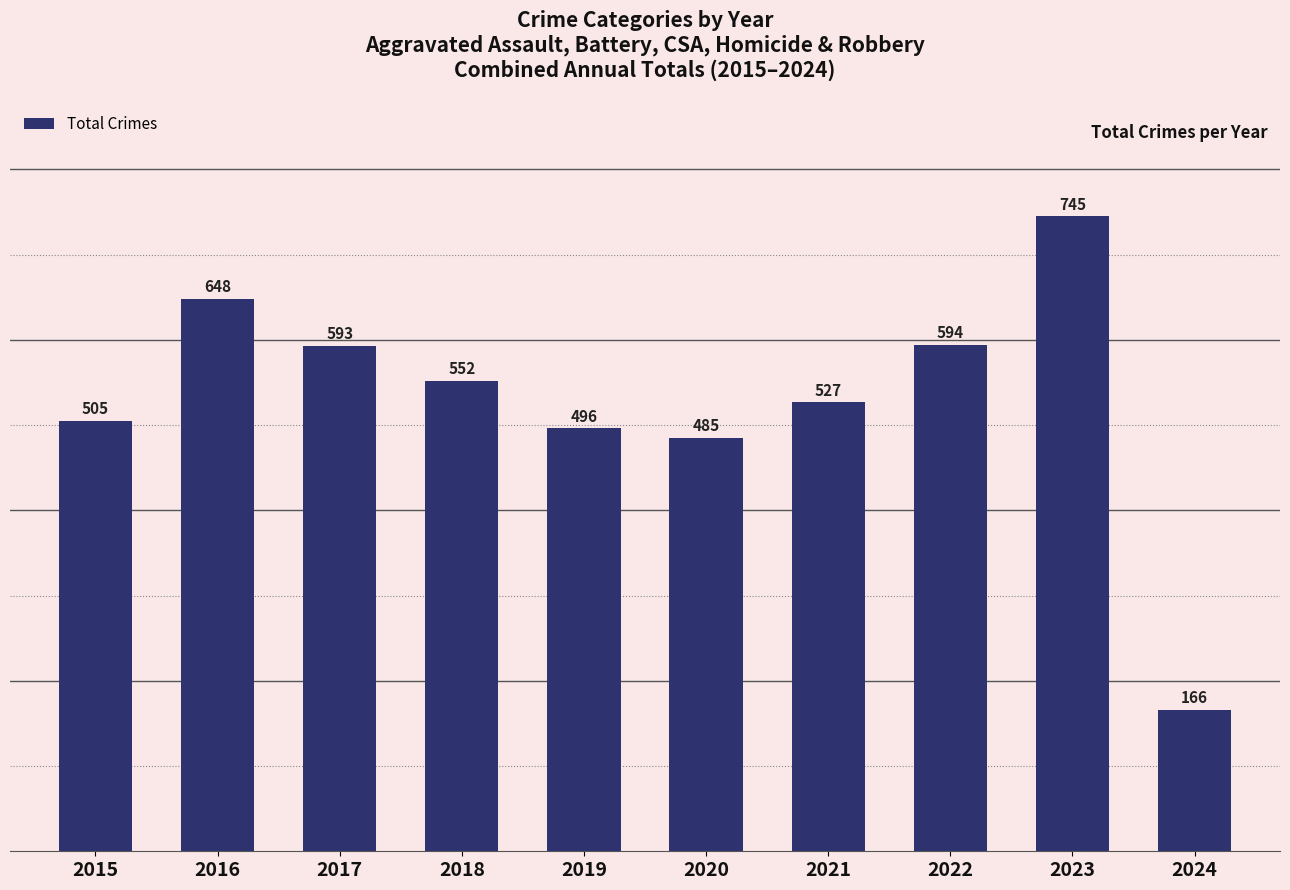

Count the number of categories in the chart.

10